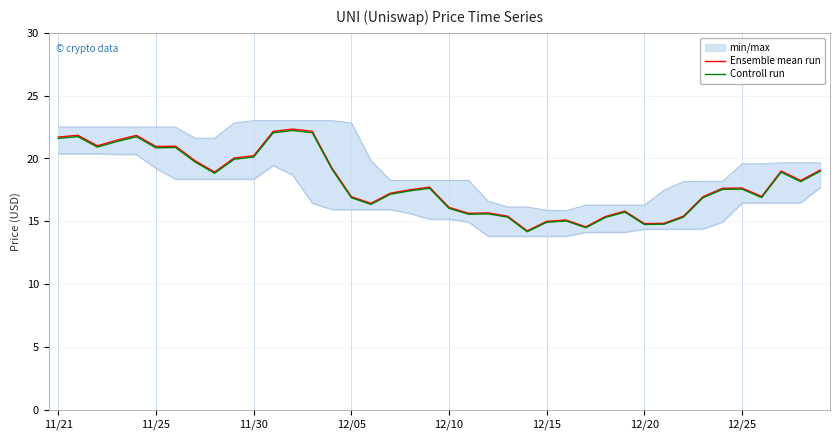

What is the difference between the second highest and minimum values in the Controll run series?

7.9